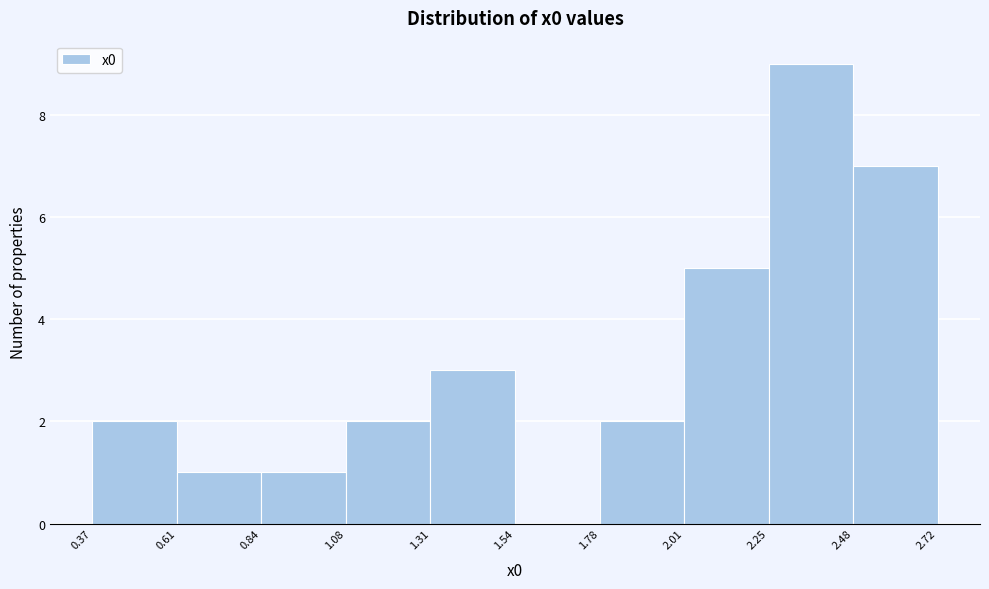

Reading left to right, transcribe this chart: for each bar, give the range it covers on the x-axis and its height. The values are not printed on the chart, so give them approximately, as read against the axis.

0.37 to 0.61: 2
0.61 to 0.84: 1
0.84 to 1.08: 1
1.08 to 1.31: 2
1.31 to 1.54: 3
1.54 to 1.78: 0
1.78 to 2.01: 2
2.01 to 2.25: 5
2.25 to 2.48: 9
2.48 to 2.72: 7